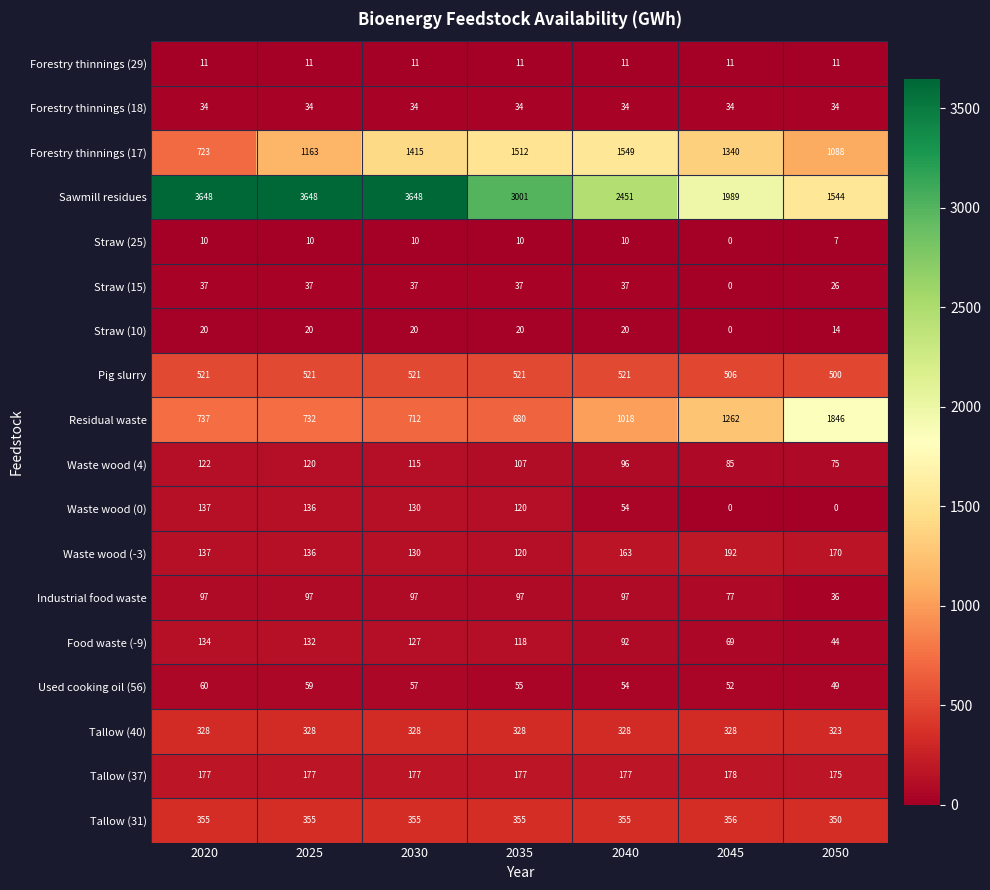

The Tallow (40) series shows 328 at 2030. True or false?

True